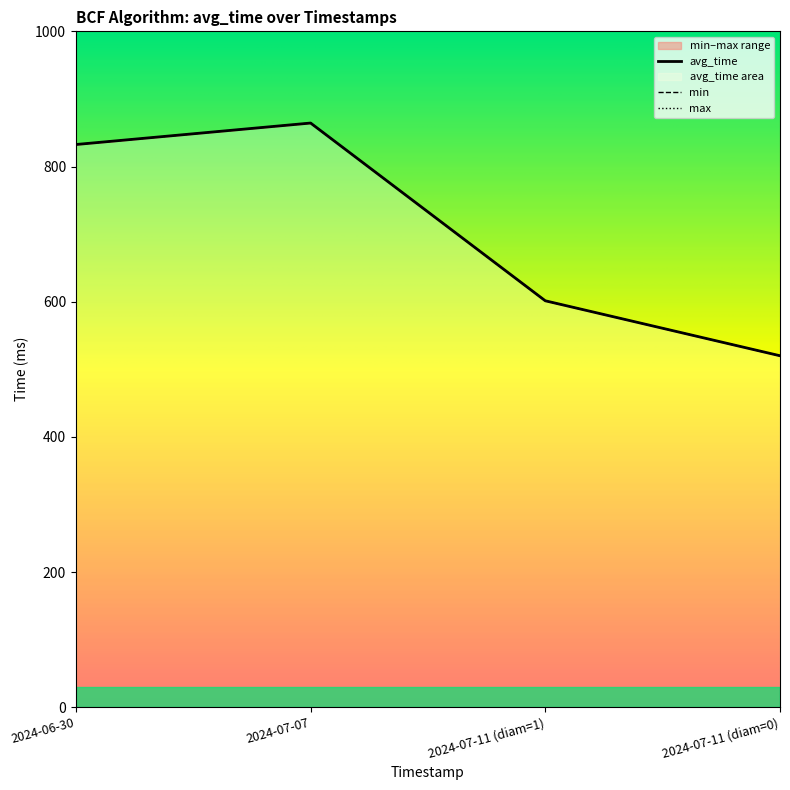

True or false: avg_time has a value of 473.9 at 2024-07-07.

False